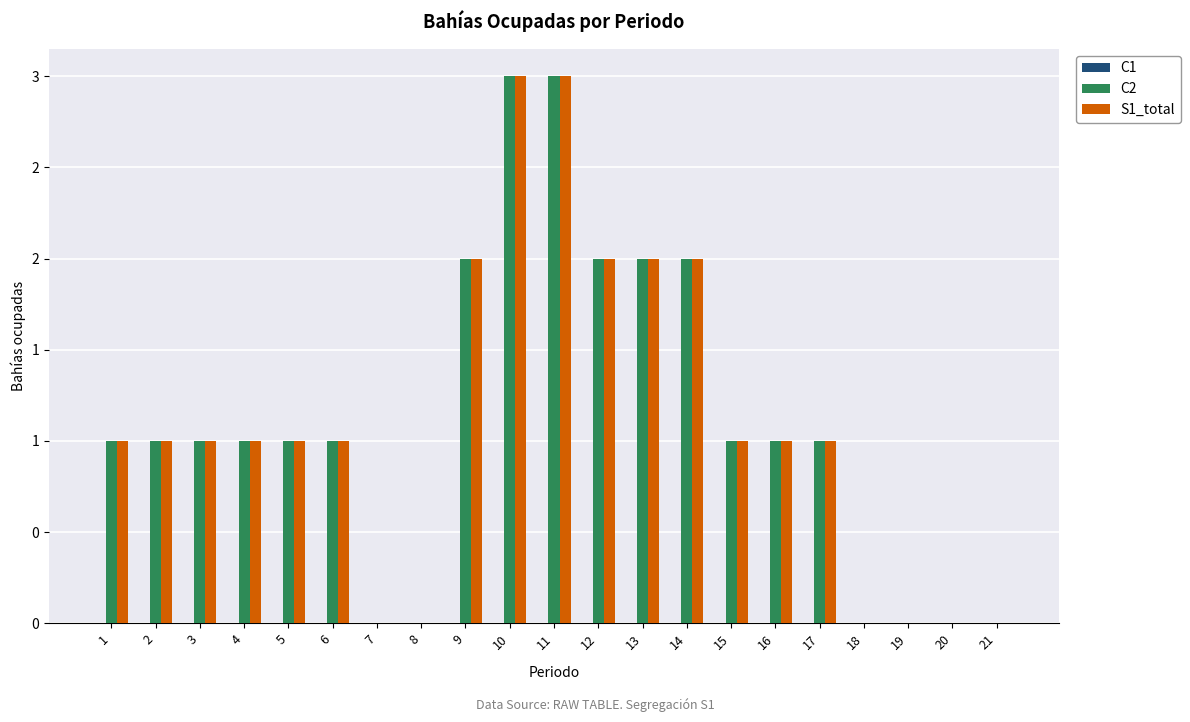

Reading right to left, extract all data points from this chart.

C1: 21=0	20=0	19=0	18=0	17=0	16=0	15=0	14=0	13=0	12=0	11=0	10=0	9=0	8=0	7=0	6=0	5=0	4=0	3=0	2=0	1=0
C2: 21=0	20=0	19=0	18=0	17=1	16=1	15=1	14=2	13=2	12=2	11=3	10=3	9=2	8=0	7=0	6=1	5=1	4=1	3=1	2=1	1=1
S1_total: 21=0	20=0	19=0	18=0	17=1	16=1	15=1	14=2	13=2	12=2	11=3	10=3	9=2	8=0	7=0	6=1	5=1	4=1	3=1	2=1	1=1